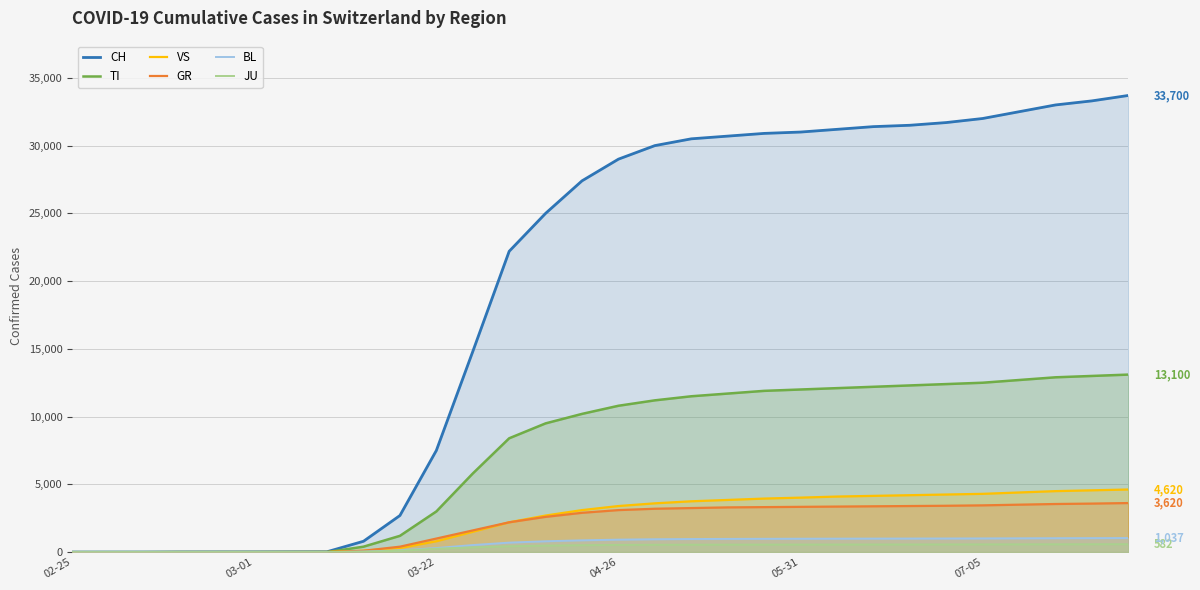

True or false: BL has a value of 1690 at 22.

False